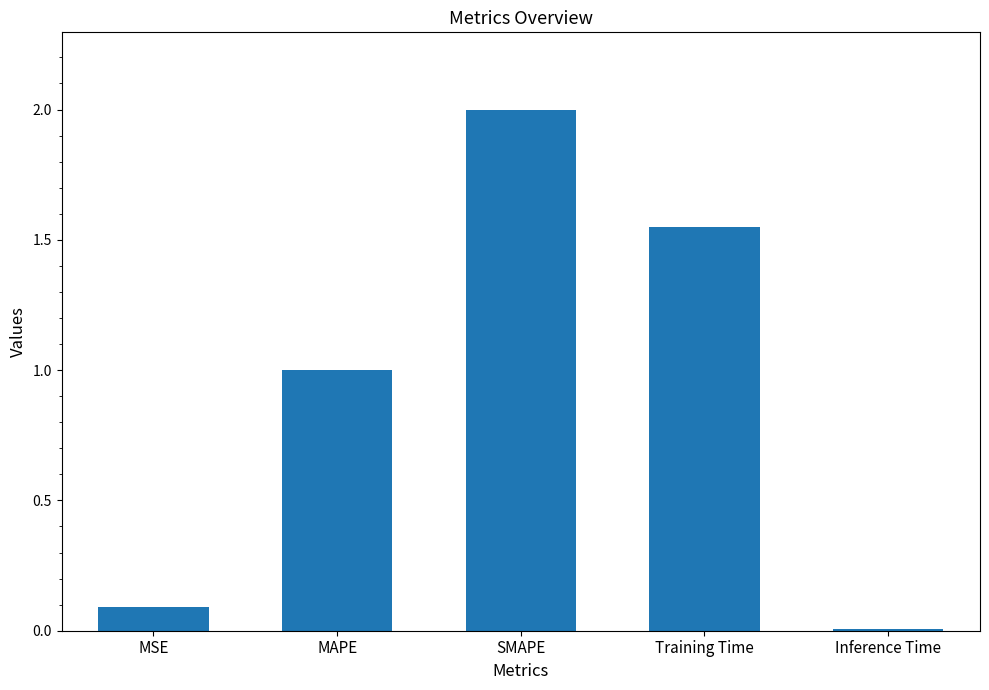

What is the change in value from SMAPE to Inference Time?

-2.0